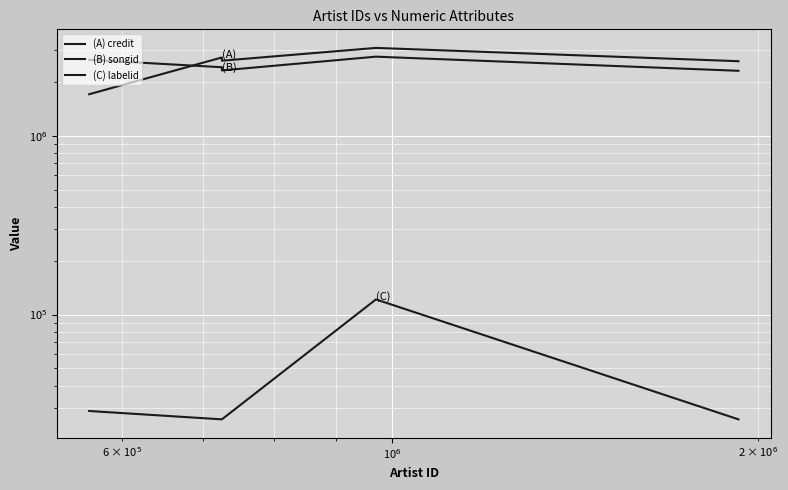

Which series ends up on top after the final intersection of (A) credit and (B) songid?

(A) credit